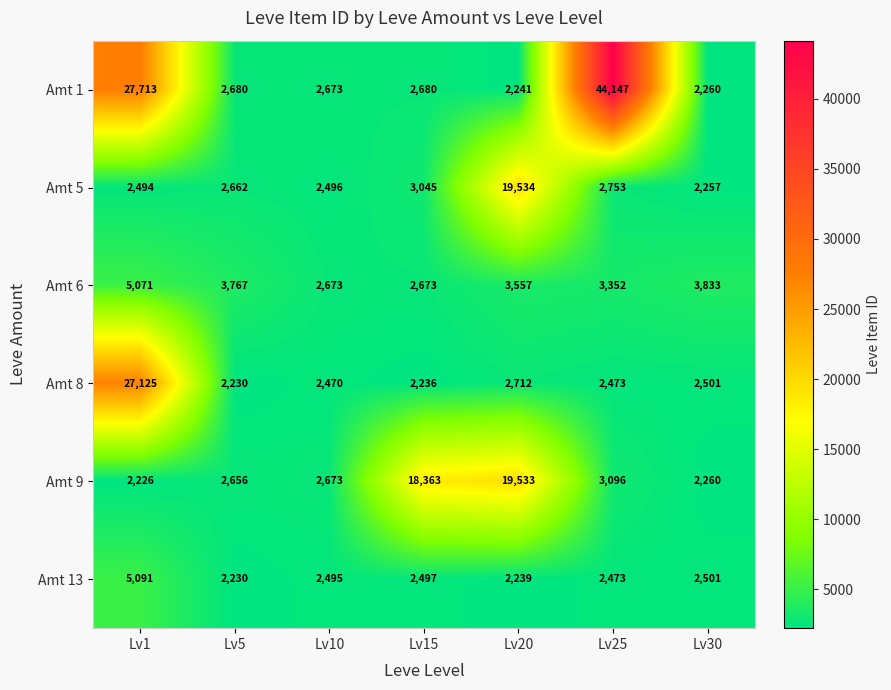

Count the number of categories in the chart.

7